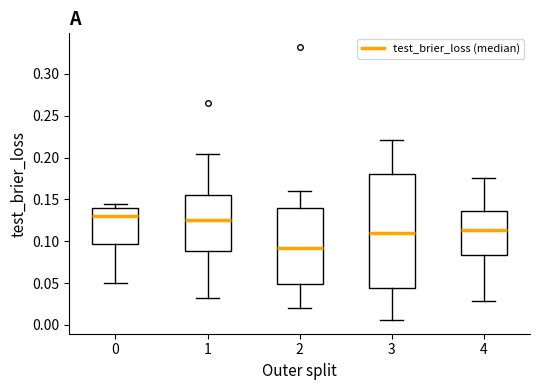

Reading left to right, read every box against the y-axis: the position of its median line, the range the box covers, and the ends of its whiskers. The values are not printed on the chart, so give them approximately, as read against the axis.

0: median 0.130, box 0.095 to 0.140, whiskers 0.050 to 0.145
1: median 0.125, box 0.090 to 0.155, whiskers 0.030 to 0.205
2: median 0.090, box 0.050 to 0.140, whiskers 0.020 to 0.160
3: median 0.110, box 0.045 to 0.180, whiskers 0.005 to 0.220
4: median 0.115, box 0.085 to 0.135, whiskers 0.030 to 0.175